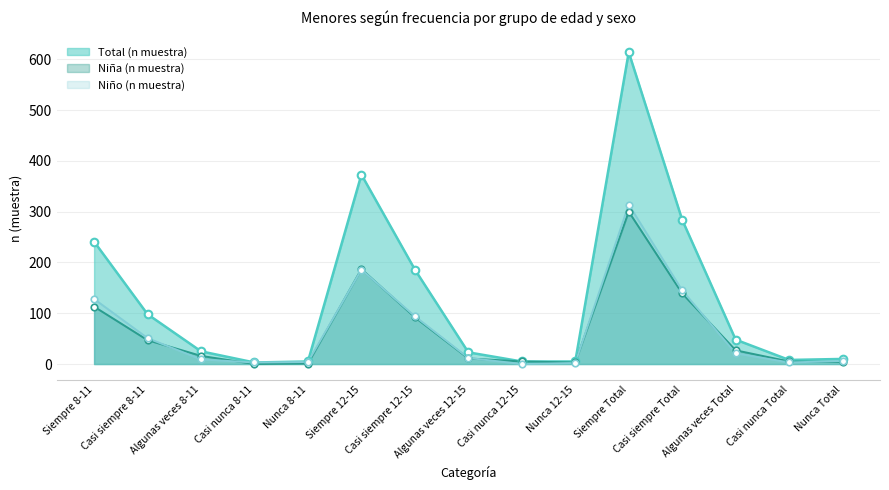

Which series contains the highest Y value?

Total (n muestra)